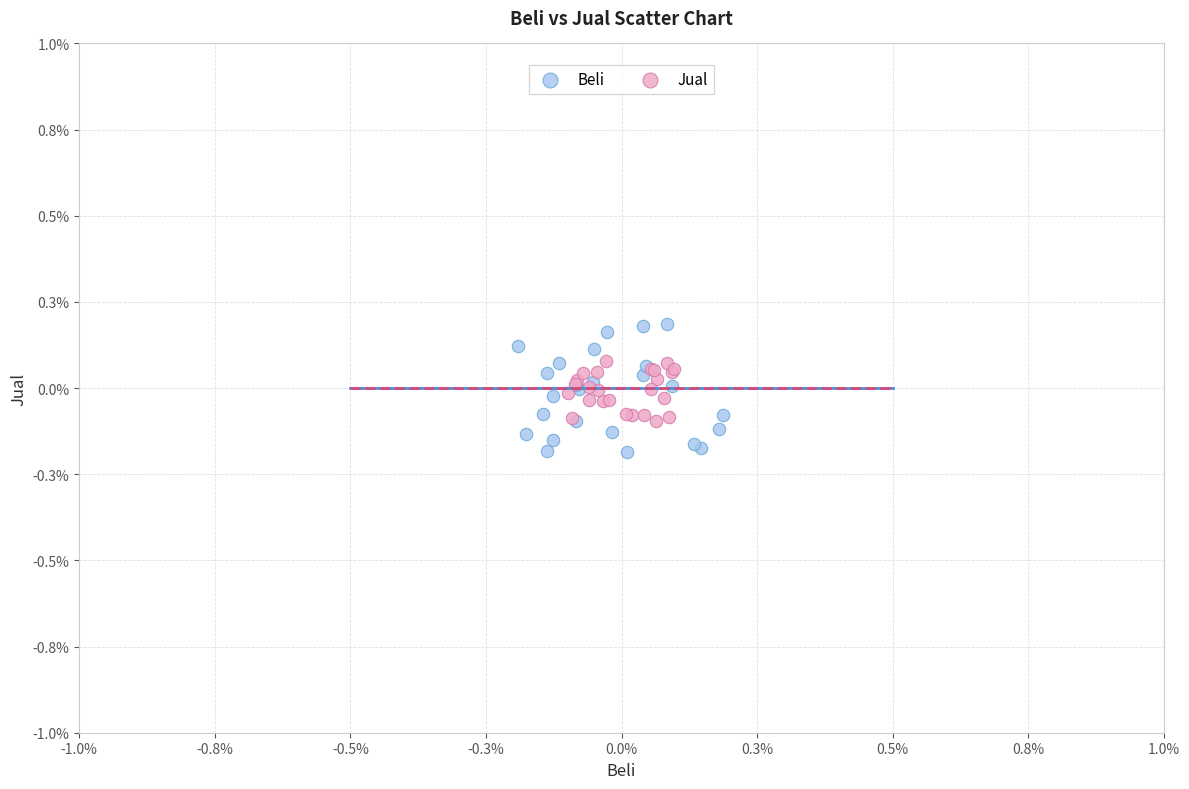

Which series reaches the maximum Y coordinate?

Beli